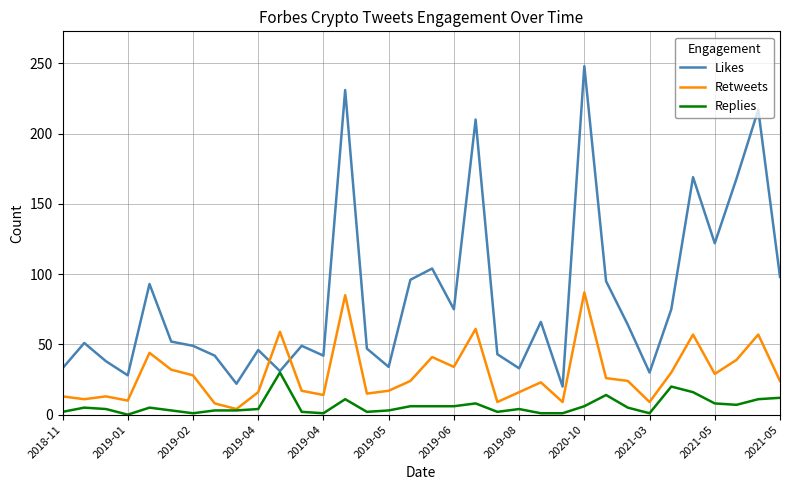

Which series has the largest total across all categories?

Likes